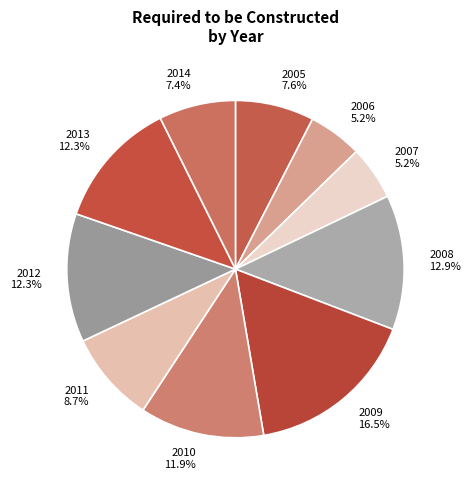

To the nearest percent, what portion does 2005 represent?

8%